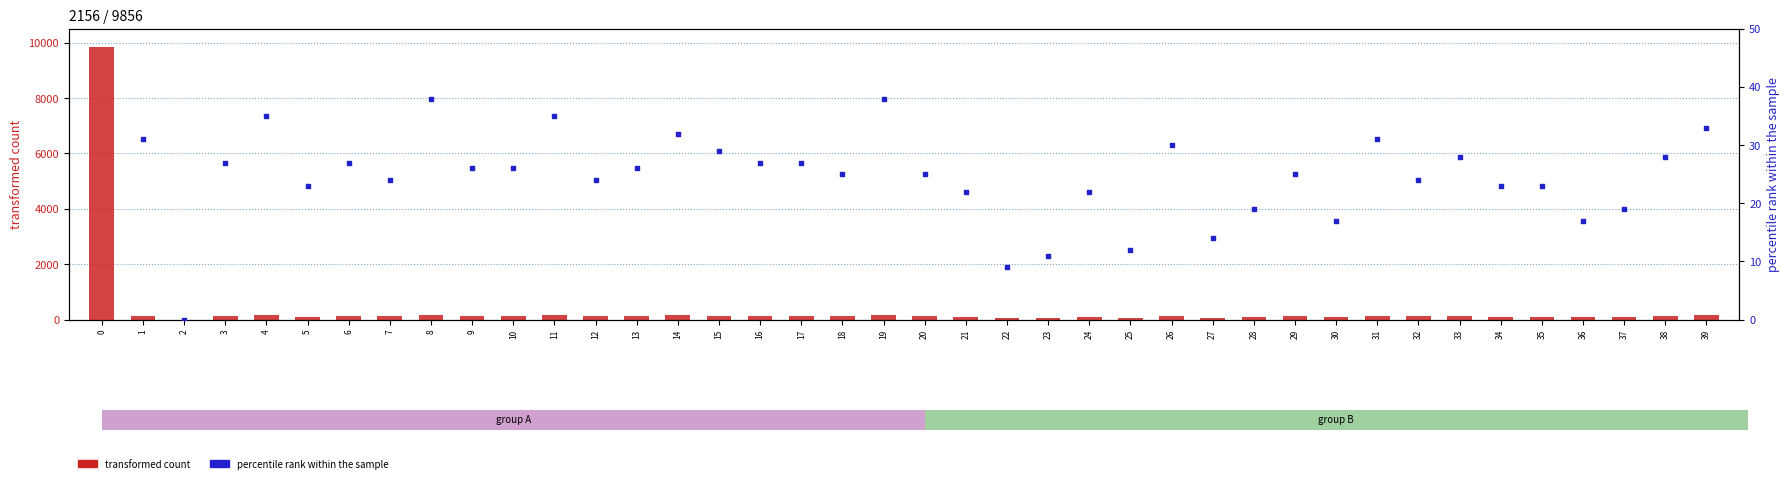

Is the value of transformed count at 34 greater than the value of percentile rank within the sample at 18?

Yes